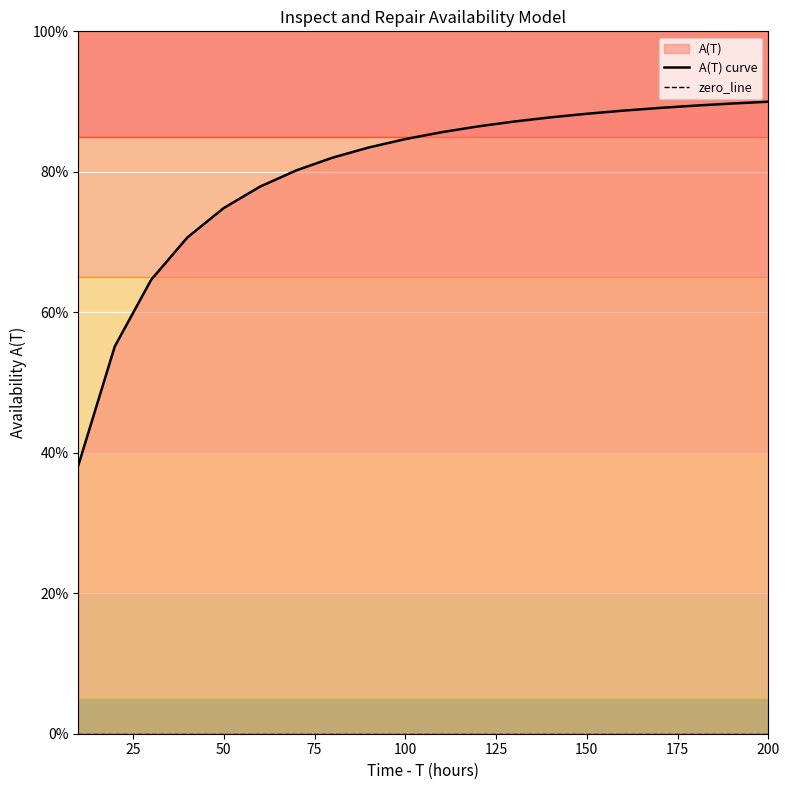

Which series has the largest total across all categories?

A(T) curve